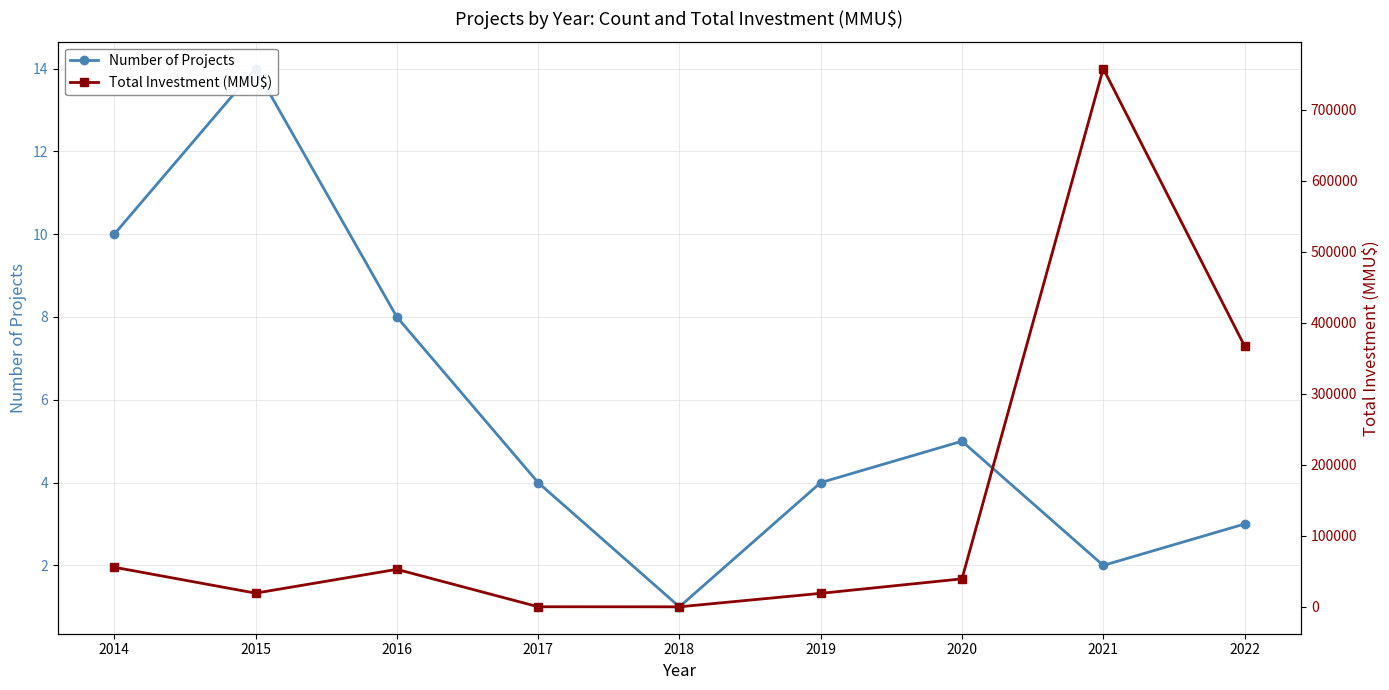

True or false: Number of Projects and Total Investment (MMU$) cross at least once.

False